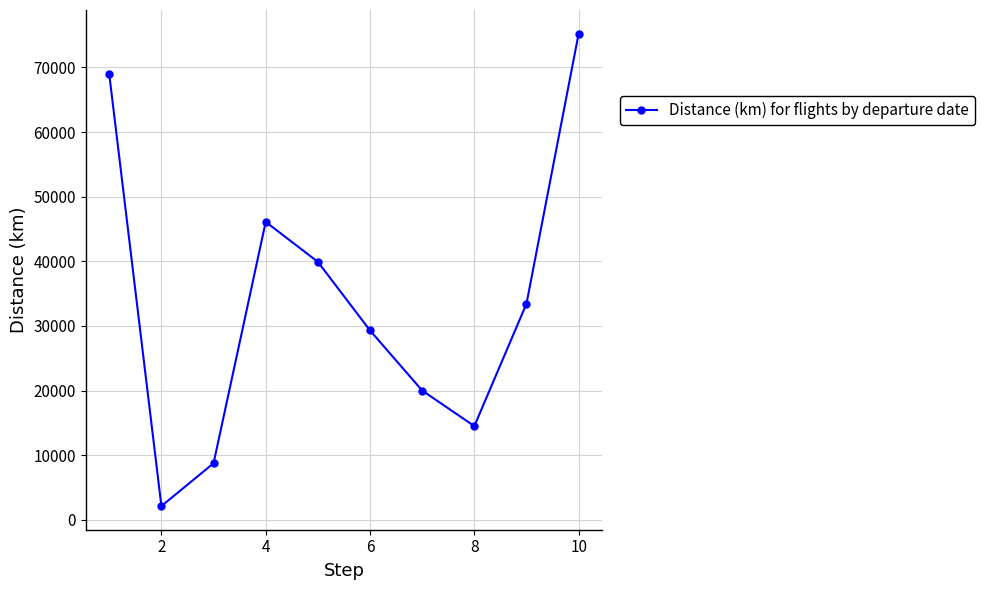

What is the smallest value displayed?

2123